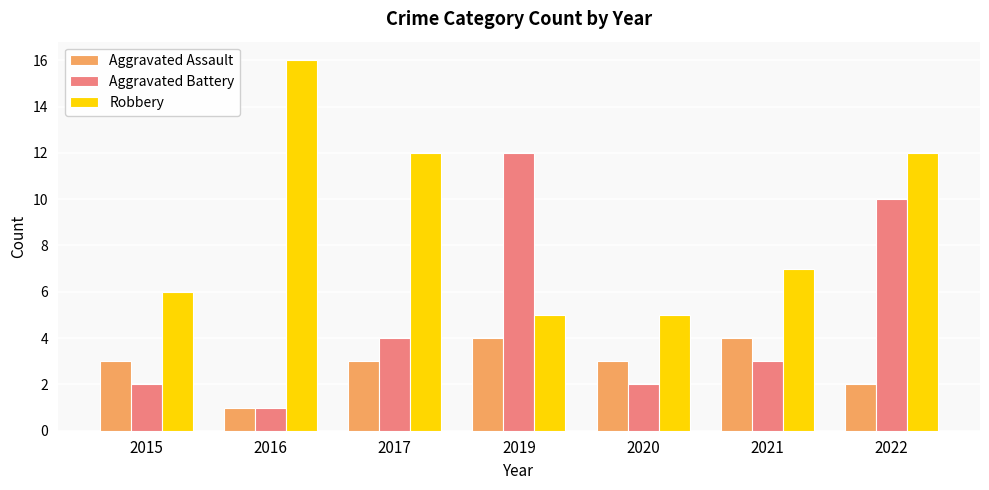

True or false: Aggravated Battery has a value of 17 at 2022.

False